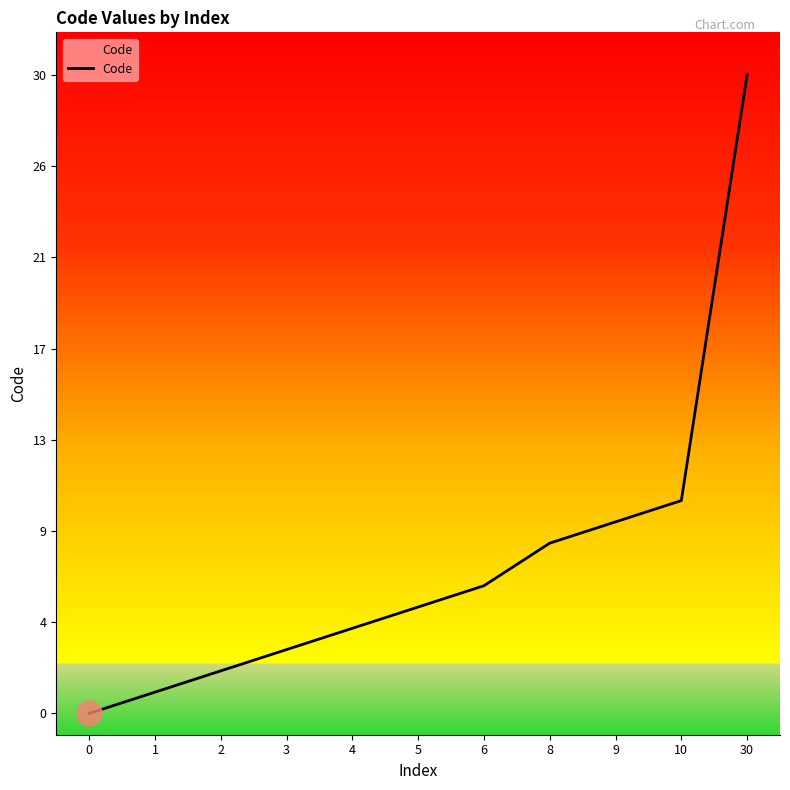

What is the difference between the maximum and minimum values?

30